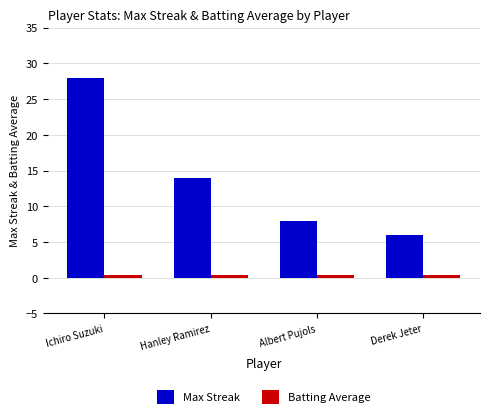

What is the difference between the maximum and second lowest values in the Max Streak series?

20.0